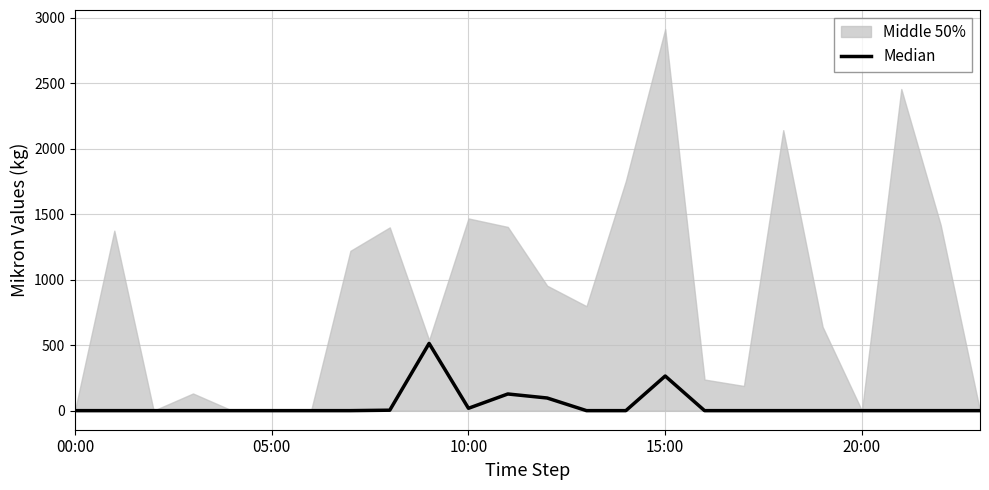

The value at 22 is 0.0. True or false?

True